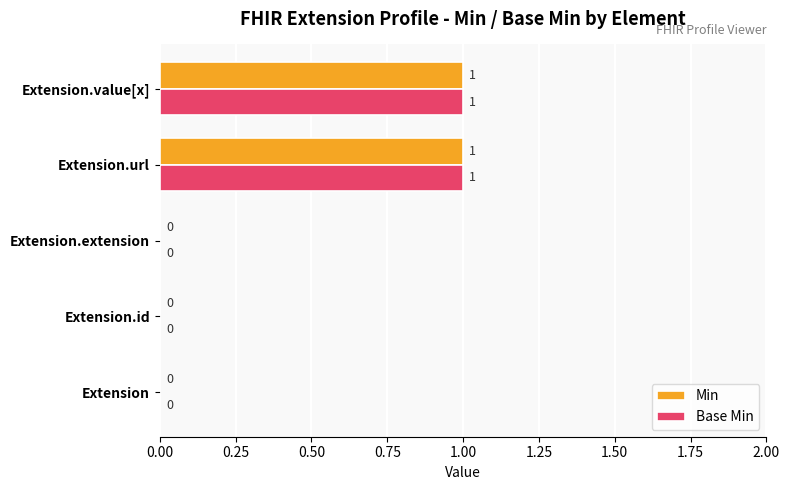

Is the value of Min at Extension.id greater than the value of Base Min at Extension.value[x]?

No